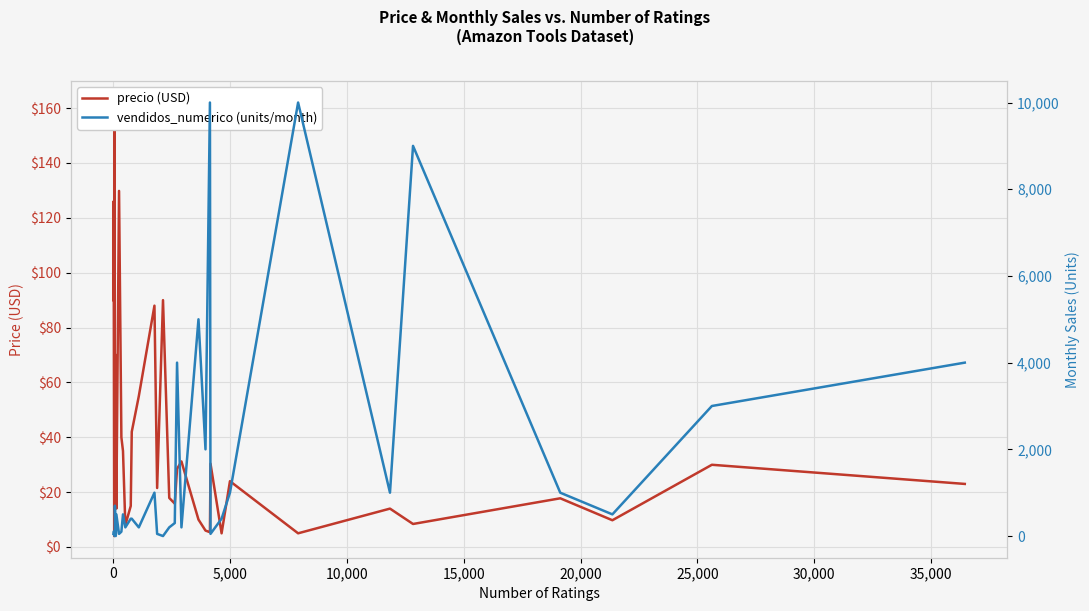

What is the maximum value for precio?

162.0